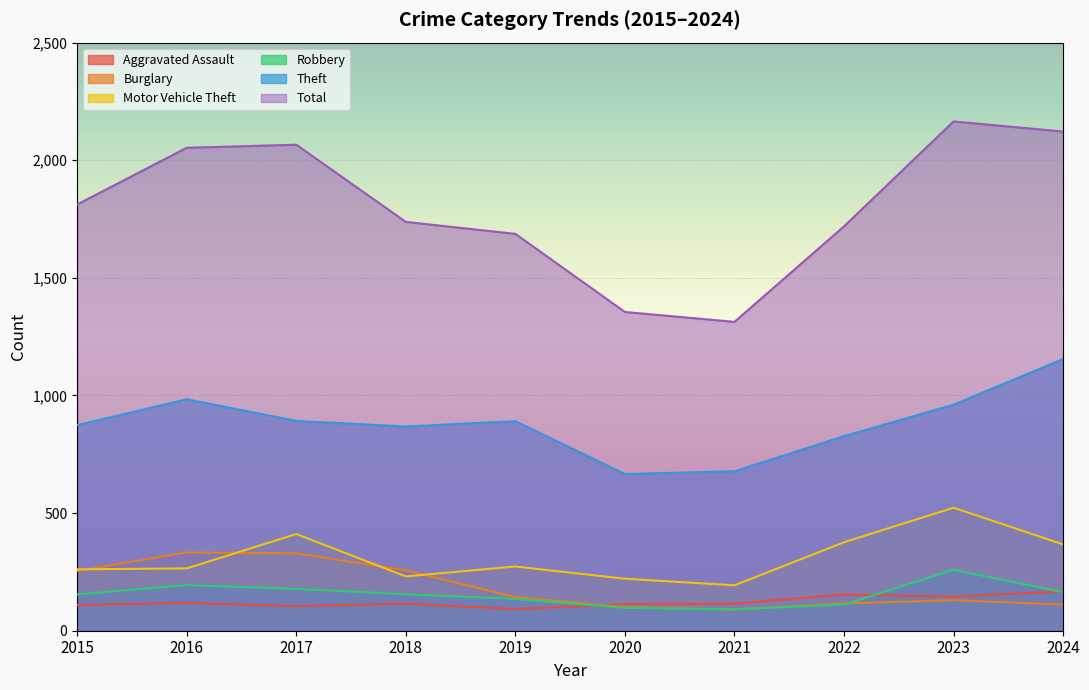

True or false: Robbery has a value of 307 at 2017.

False